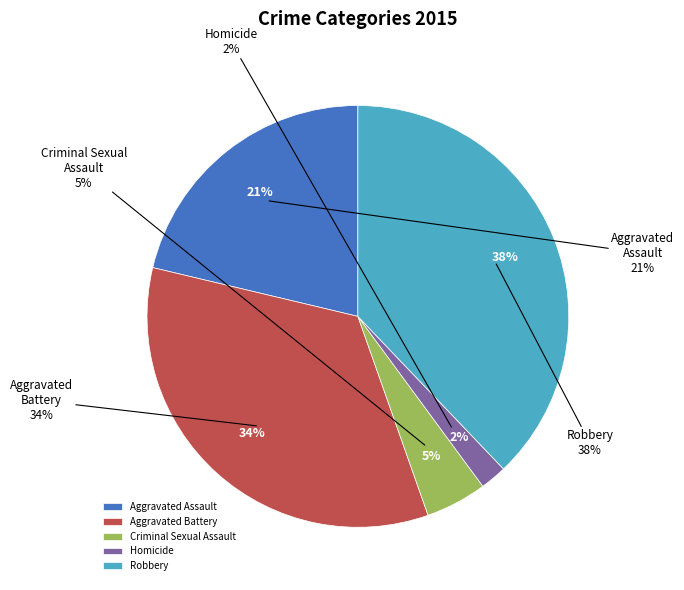

To the nearest percent, what is the combined percentage of Aggravated Battery and Aggravated Assault?

55%